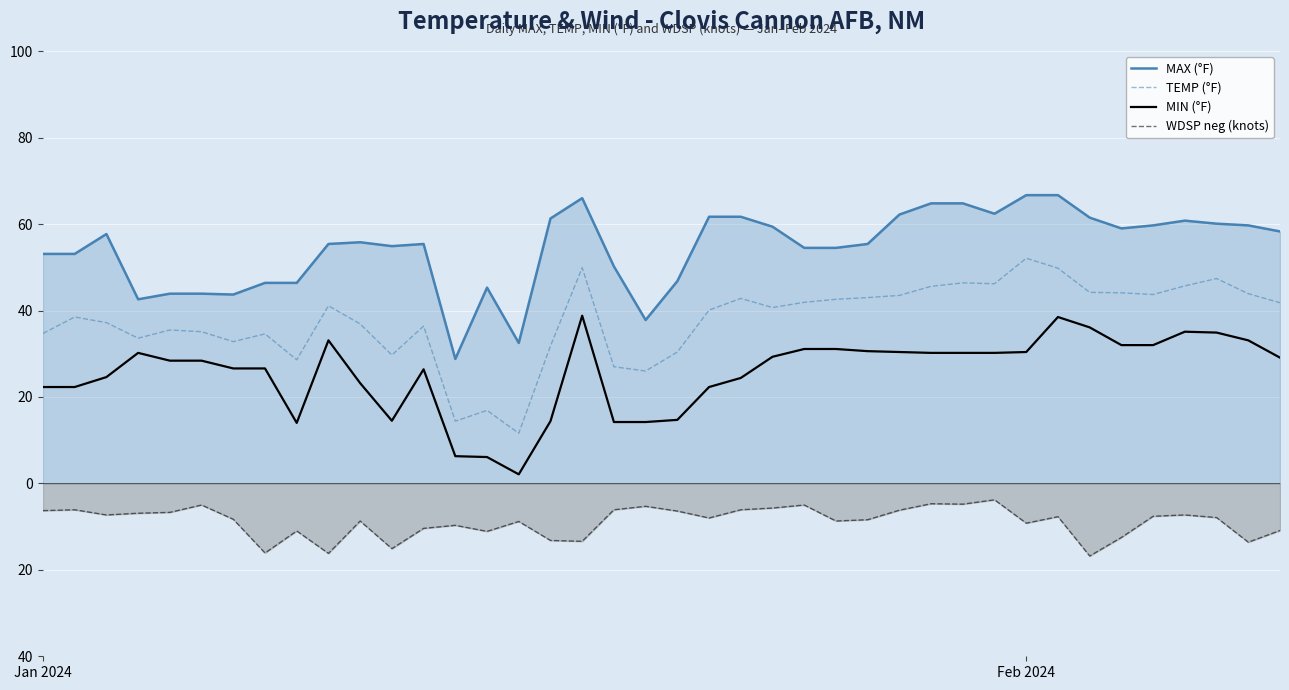

What are all the series names shown in the legend?

MAX (°F), TEMP (°F), MIN (°F), WDSP neg (knots)